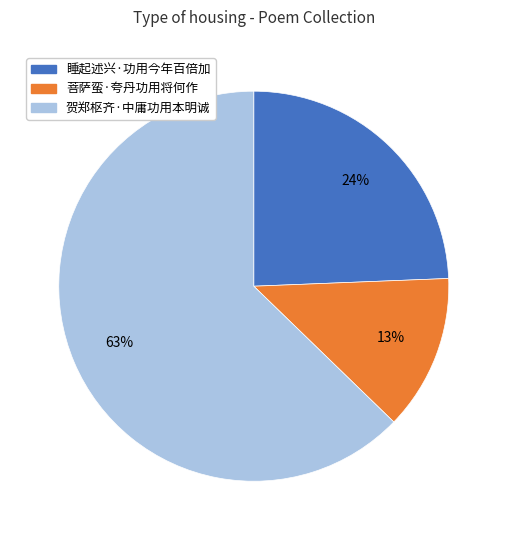

To the nearest percent, what portion does 菩萨蛮·夸丹功用将何作 represent?

13%